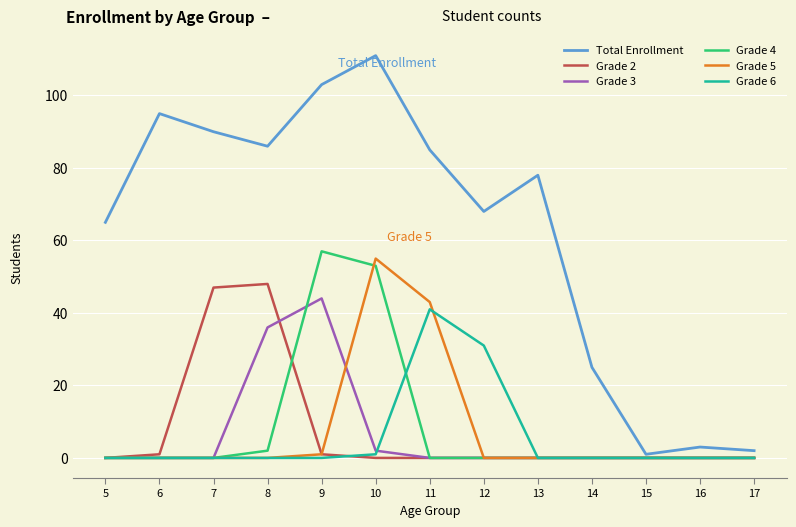

At which category does the chart reach its peak across all series?

10